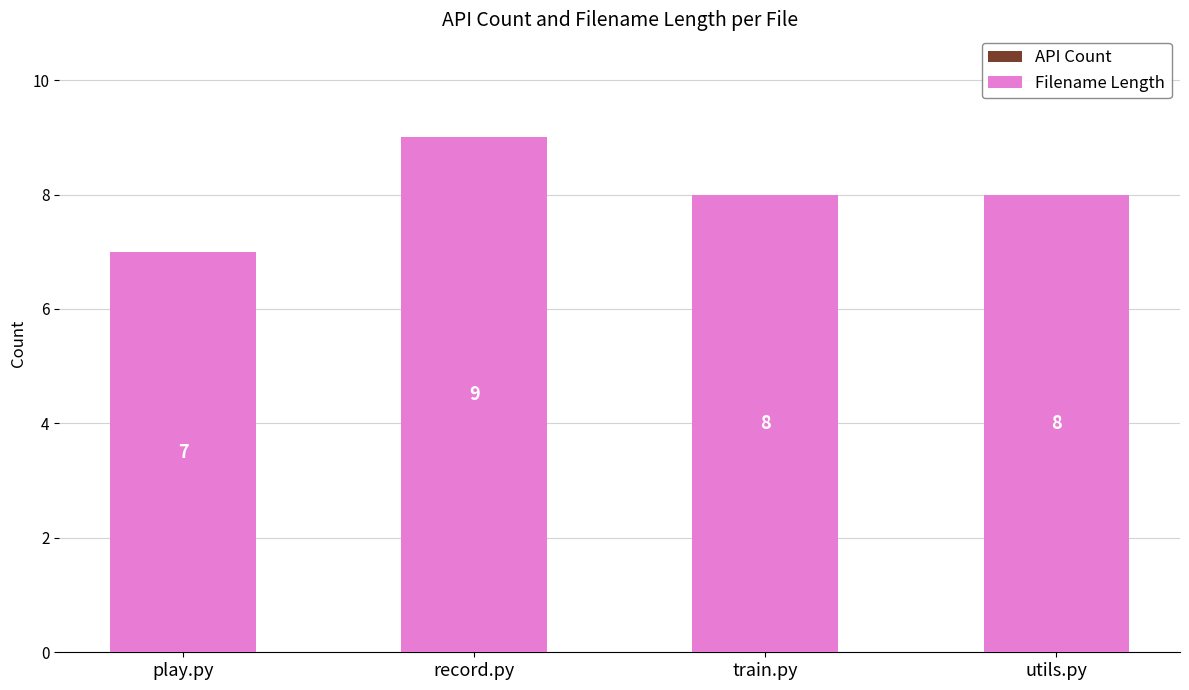

Which has a higher value, train.py or play.py?

train.py